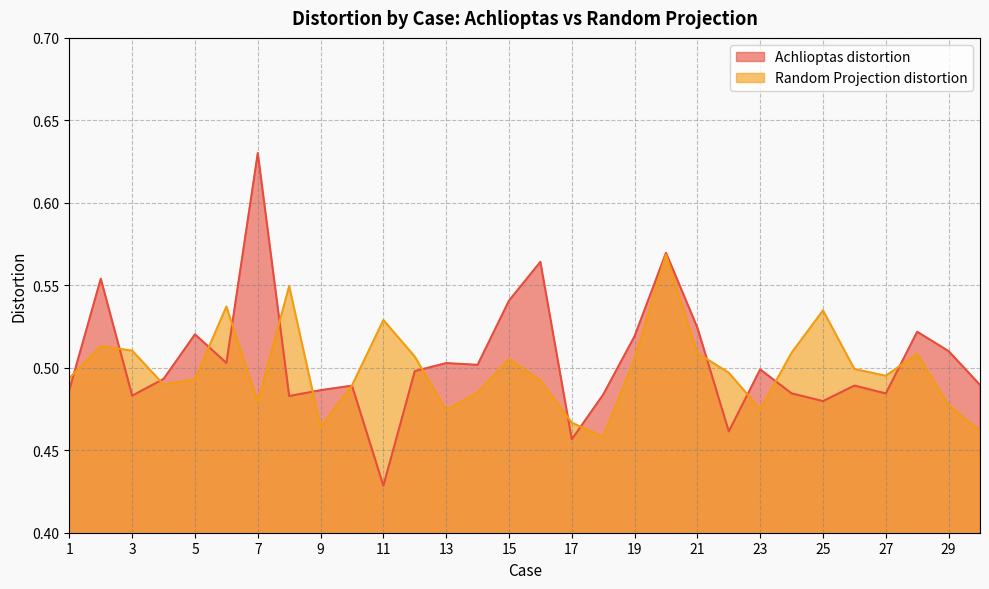

What are all the series names shown in the legend?

Achlioptas distortion, Random Projection distortion